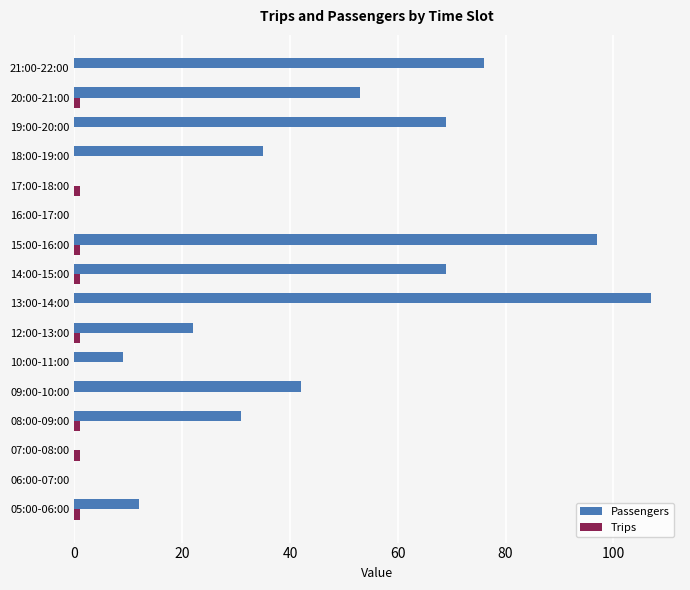

The value of Passengers at 05:00-06:00 is 12. True or false?

True